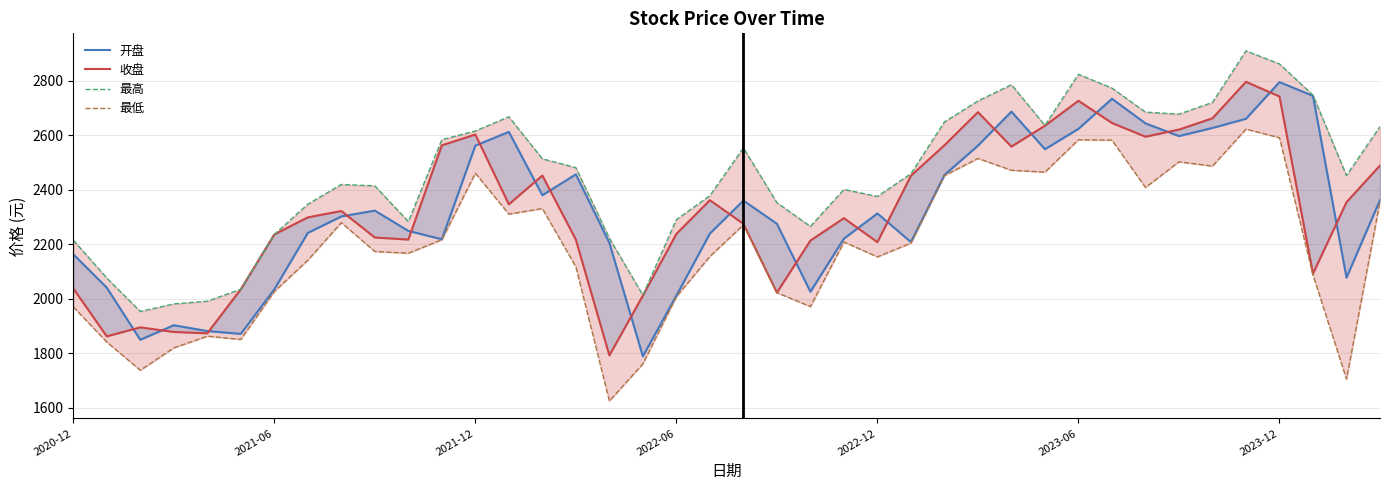

Is the value of 最高 at 2022-06 greater than the value of 最低 at 2022-12?

Yes